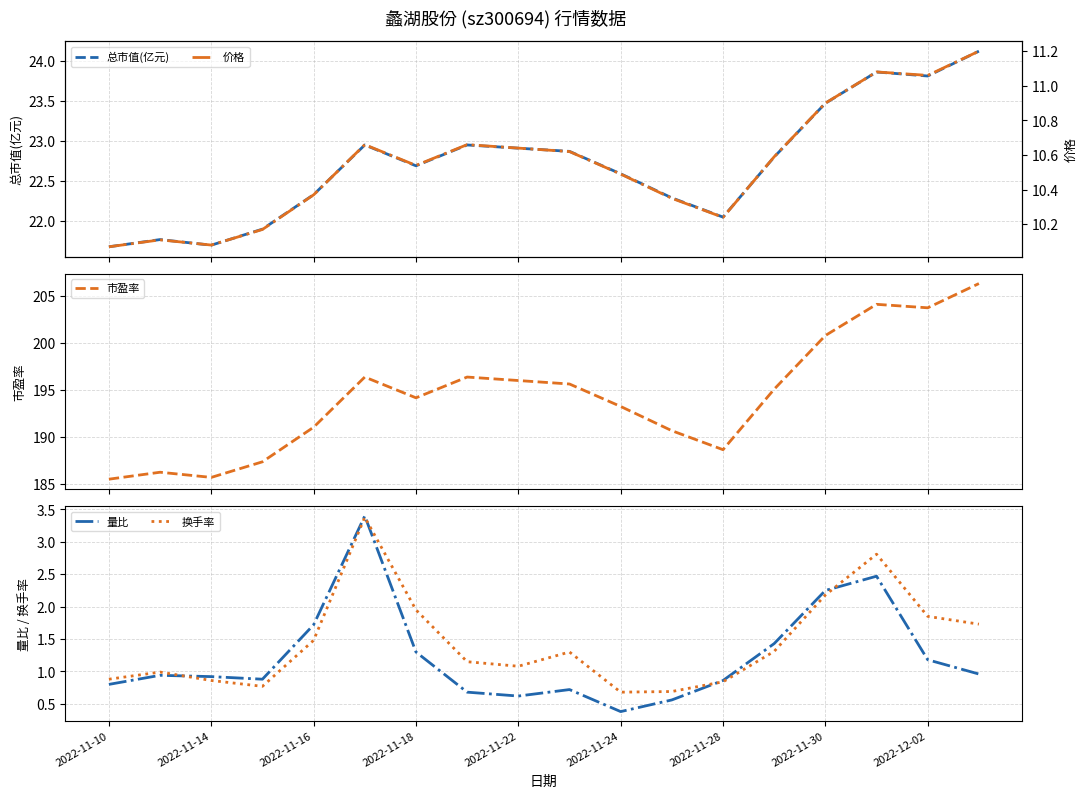

Reading left to right, what are all the values shown in this chart?

总市值(亿元): 21.7	21.8	21.7	21.9	22.3	22.9	22.7	22.9	22.9	22.9	22.6	22.3	22.1	22.8	23.5	23.9	23.8	24.1
市盈率: 185.5	186.2	185.7	187.3	191.0	196.3	194.1	196.3	196.0	195.6	193.2	190.6	188.6	195.1	200.8	204.1	203.7	206.3
量比: 0.8	0.9	0.9	0.9	1.7	3.4	1.3	0.7	0.6	0.7	0.4	0.6	0.9	1.4	2.2	2.5	1.2	1.0
换手率: 0.9	1.0	0.9	0.8	1.5	3.4	1.9	1.1	1.1	1.3	0.7	0.7	0.8	1.3	2.2	2.8	1.9	1.7
价格: 10.1	10.1	10.1	10.2	10.4	10.7	10.5	10.7	10.6	10.6	10.5	10.3	10.2	10.6	10.9	11.1	11.1	11.2